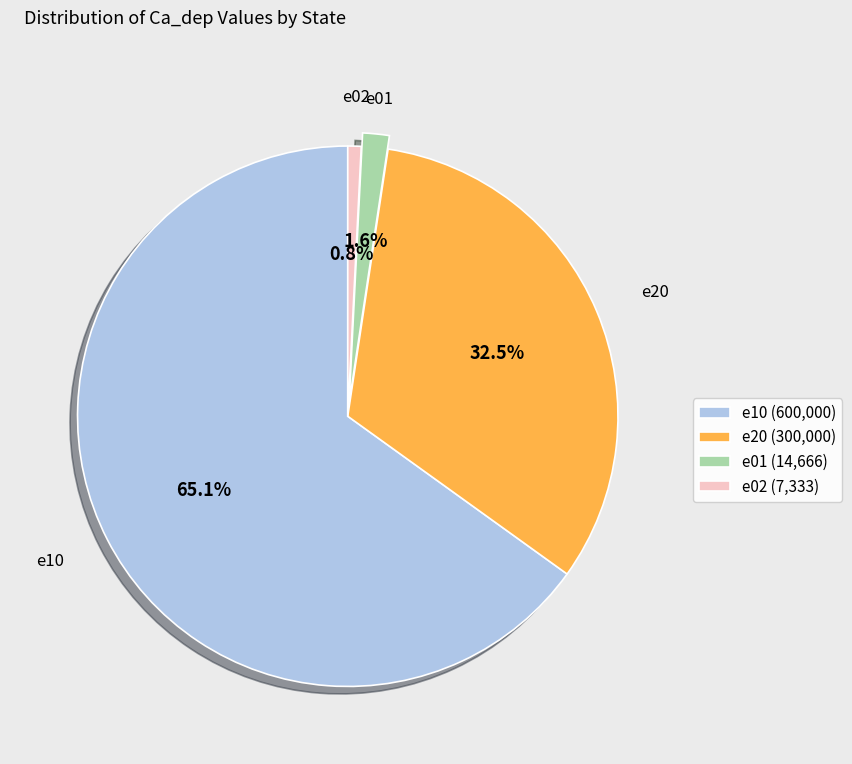

The e01 slice represents 8% of the pie. True or false?

False